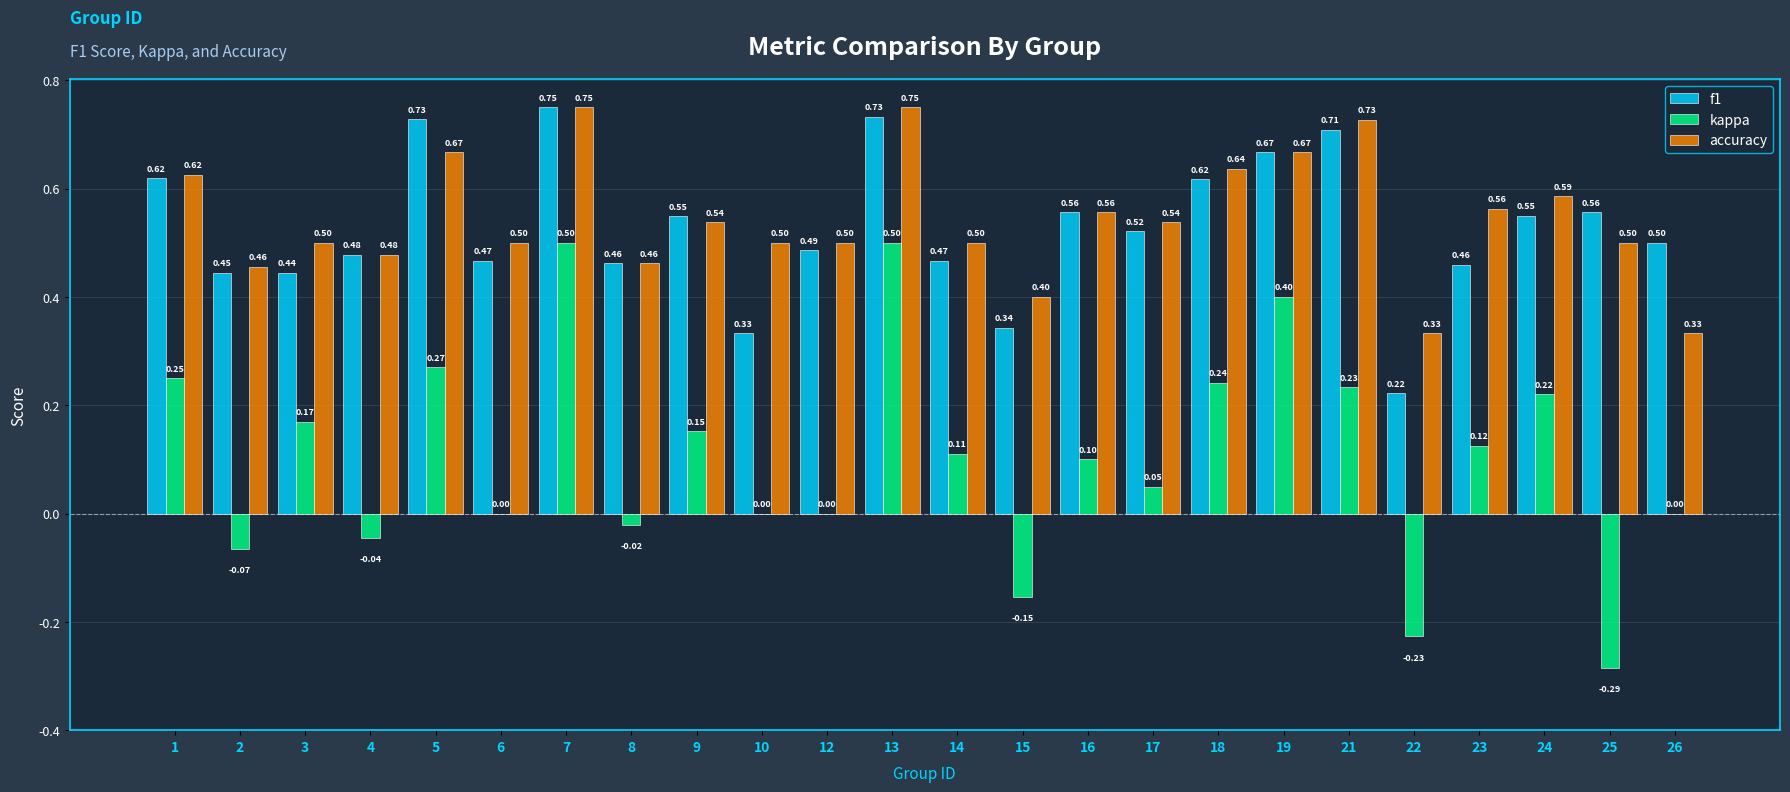

At which category is the sum across all series the highest?

7